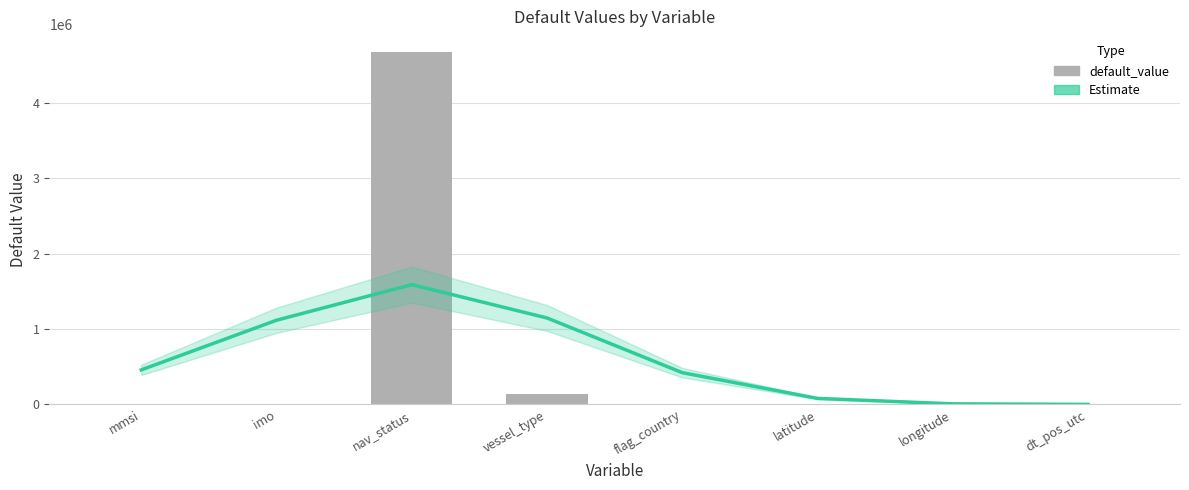

The default_value series shows 2130710.1 at longitude. True or false?

False